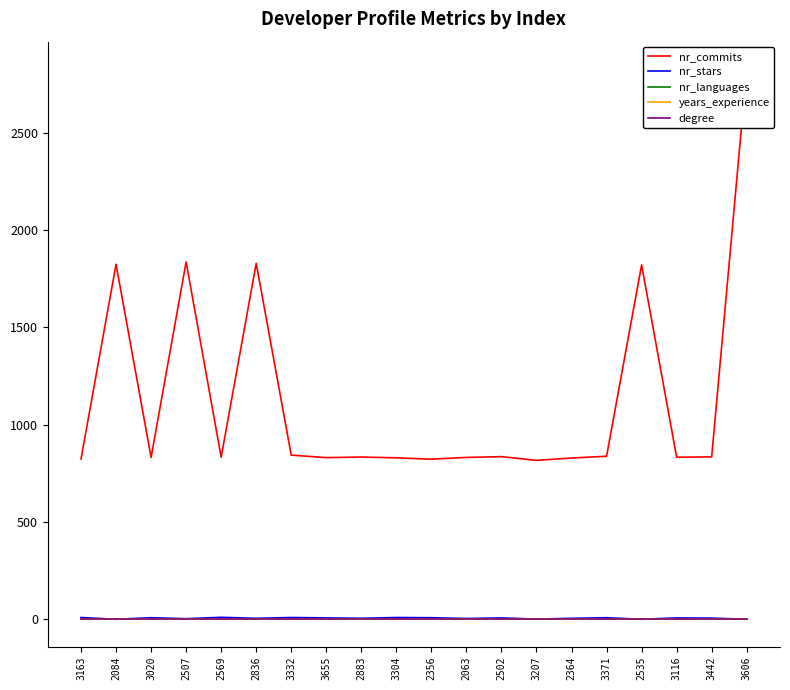

Which series has the largest range (max minus min)?

nr_commits